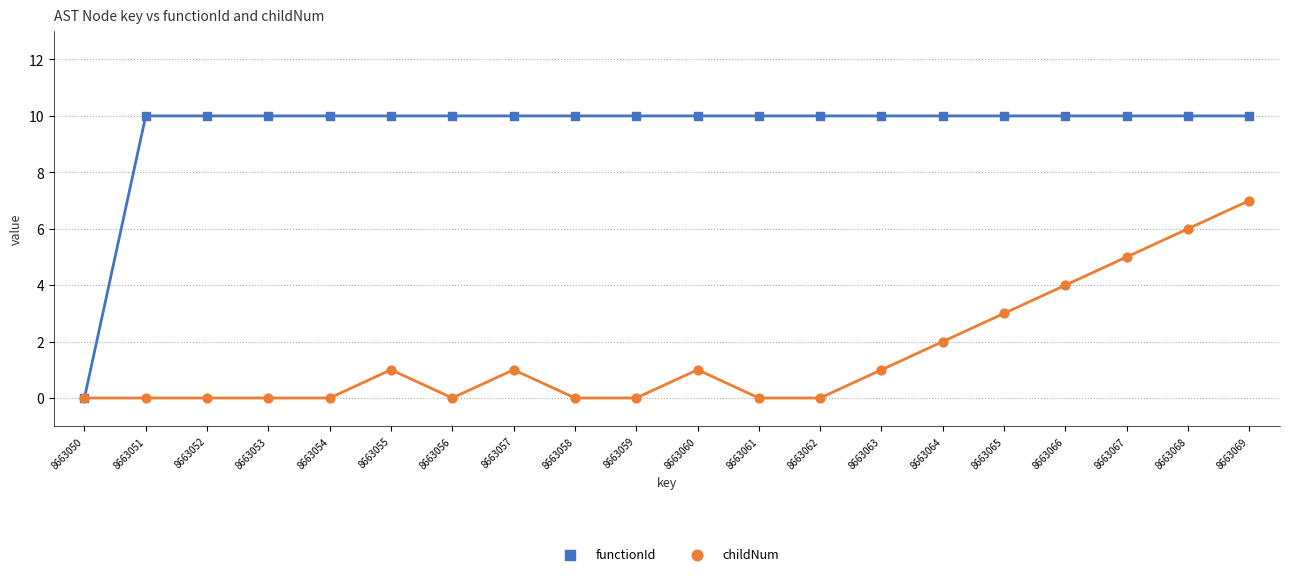

Which series has the largest Y range (max minus min)?

functionId